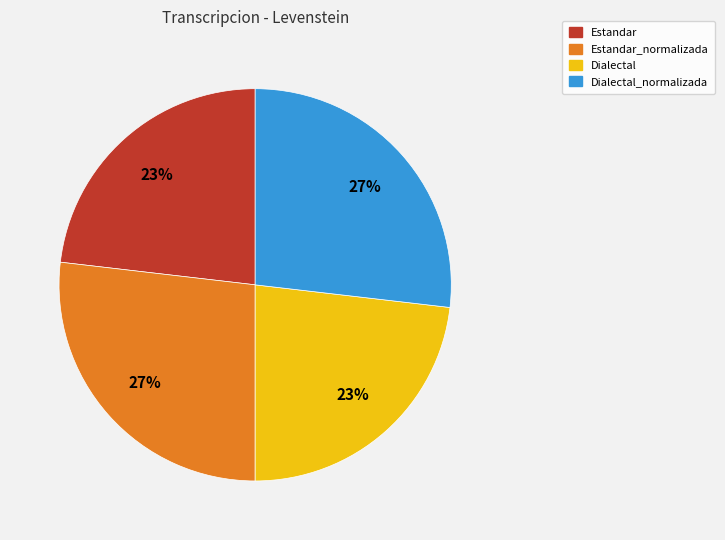

To the nearest percent, what is the average slice percentage?

25%